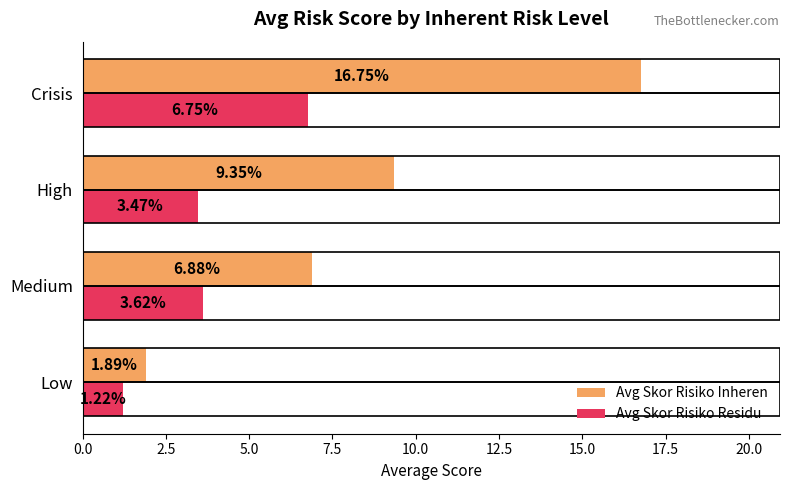

What is the difference between the Avg Skor Risiko Residu values at Low and High?

2.2